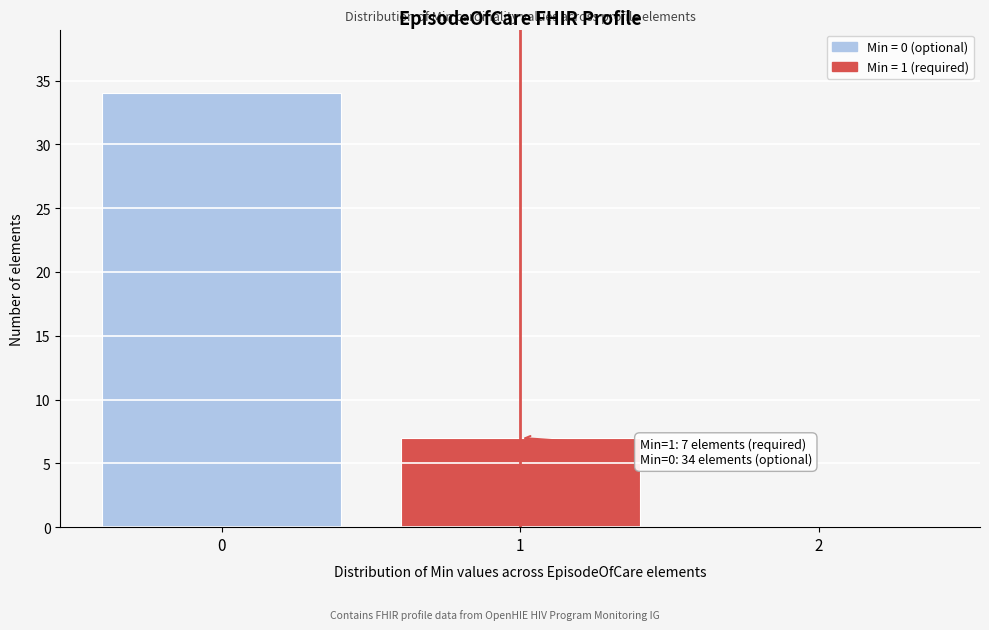

Over which range of the x-axis is the bar tallest?

-0.5 to 0.5